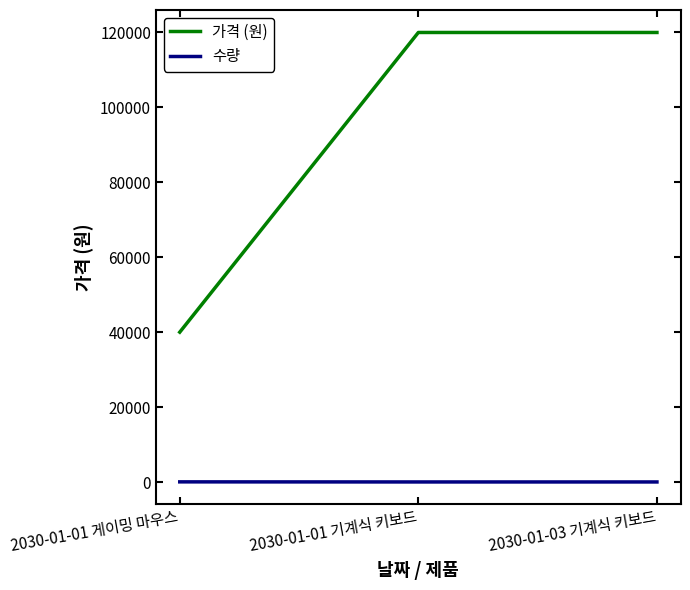

Read the 가격 (원) value at 2030-01-03 기계식 키보드, to the nearest 50.

120000